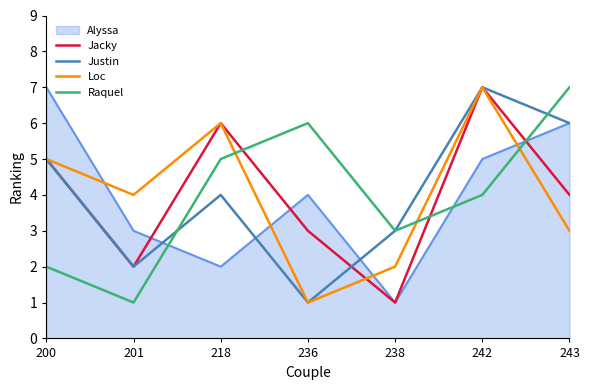

True or false: Jacky has more than 2 interior local peaks.

False